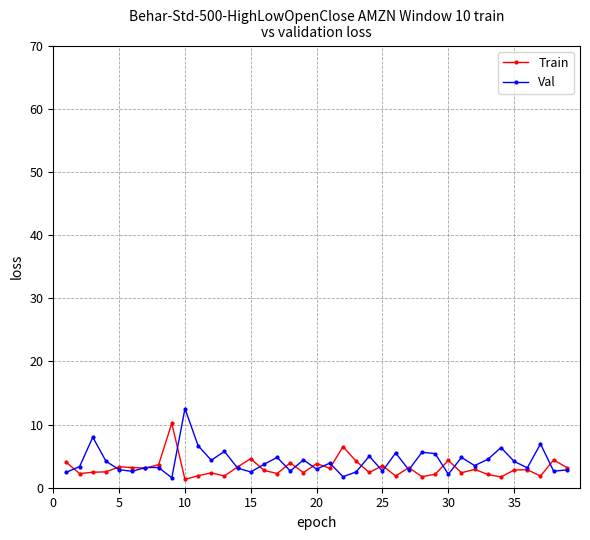

What is the maximum value for Val?

12.5